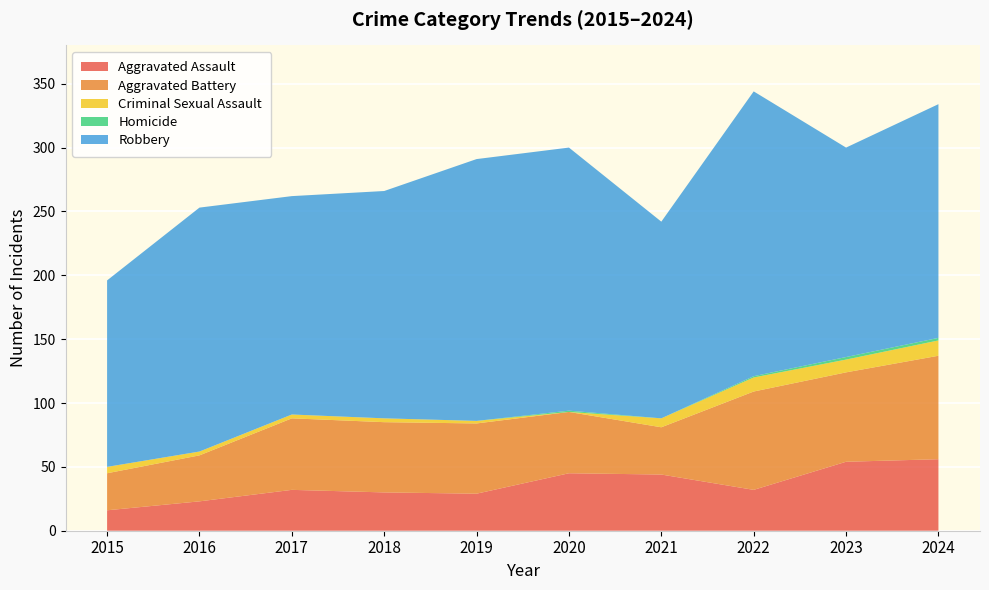

Reading left to right, extract all data points from this chart.

Aggravated Assault: 2015=16	2016=23	2017=32	2018=30	2019=29	2020=45	2021=44	2022=32	2023=54	2024=56
Aggravated Battery: 2015=29	2016=36	2017=56	2018=55	2019=55	2020=48	2021=37	2022=77	2023=70	2024=81
Criminal Sexual Assault: 2015=5	2016=3	2017=3	2018=3	2019=2	2020=0	2021=7	2022=11	2023=10	2024=12
Homicide: 2015=0	2016=0	2017=0	2018=0	2019=0	2020=1	2021=0	2022=1	2023=2	2024=2
Robbery: 2015=146	2016=191	2017=171	2018=178	2019=205	2020=206	2021=154	2022=223	2023=164	2024=183